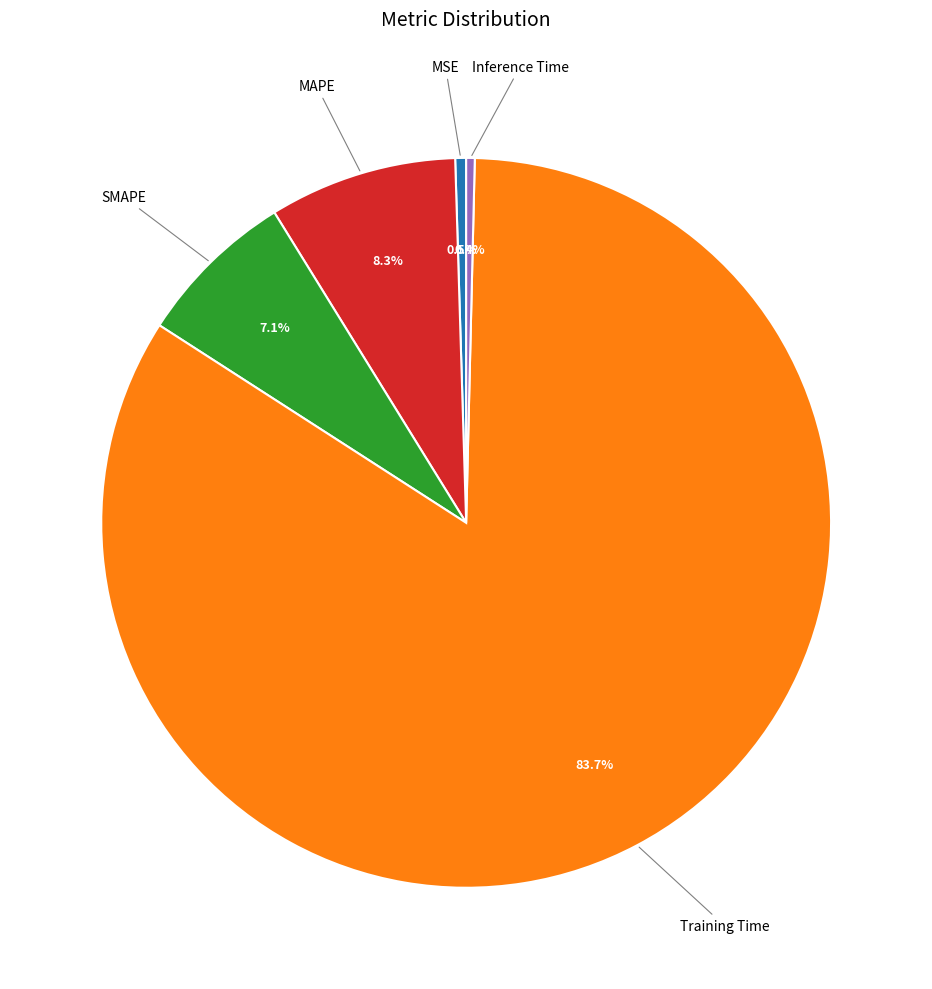

Is there any slice that represents more than half of the pie?

Yes